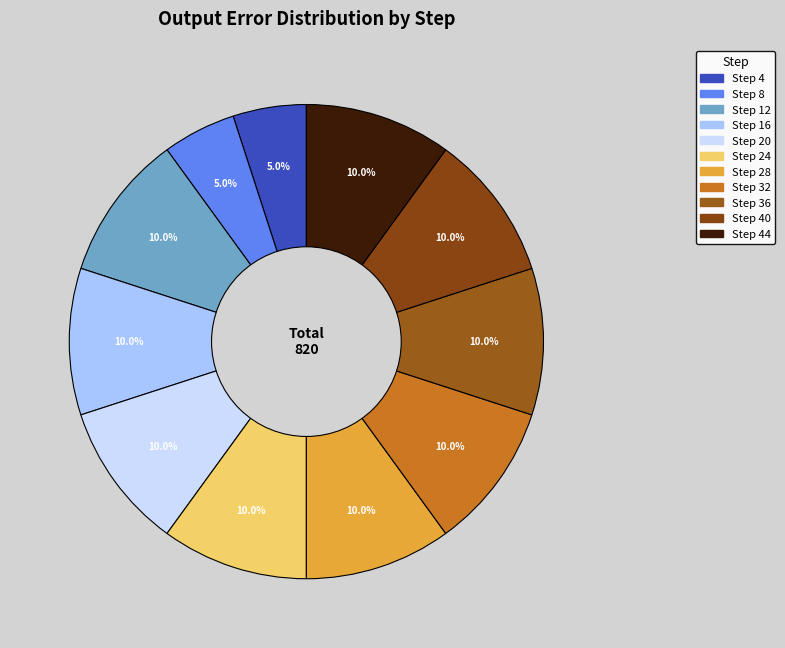

How many segments does this pie chart have?

11